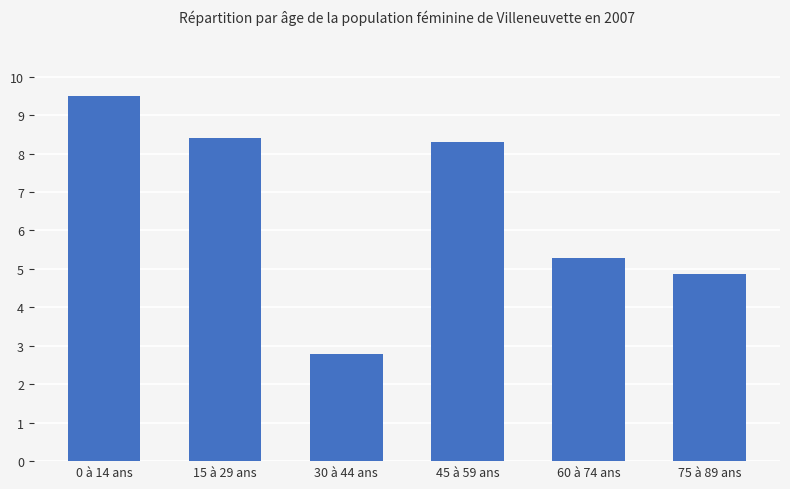

Count the number of data series in this chart.

1